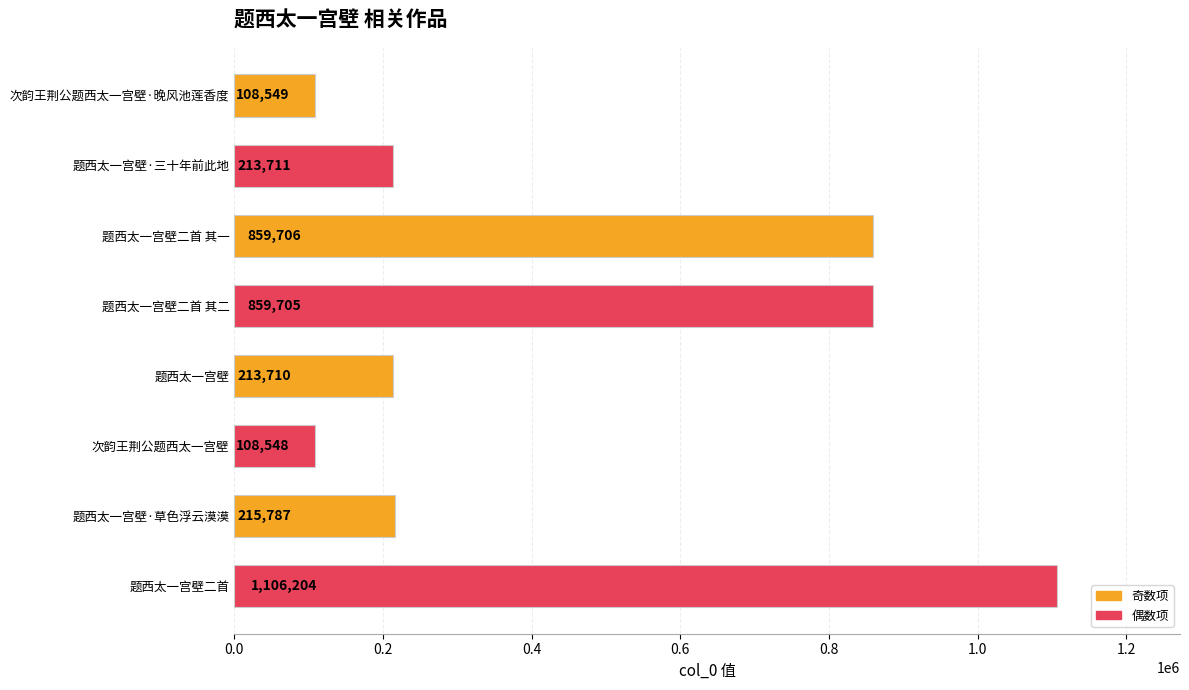

Read the value at 题西太一宫壁·三十年前此地.

213711